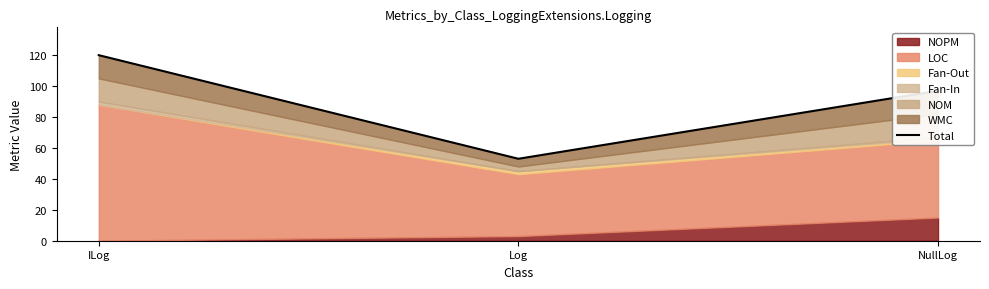

Which has a higher value, Log or NullLog?

NullLog